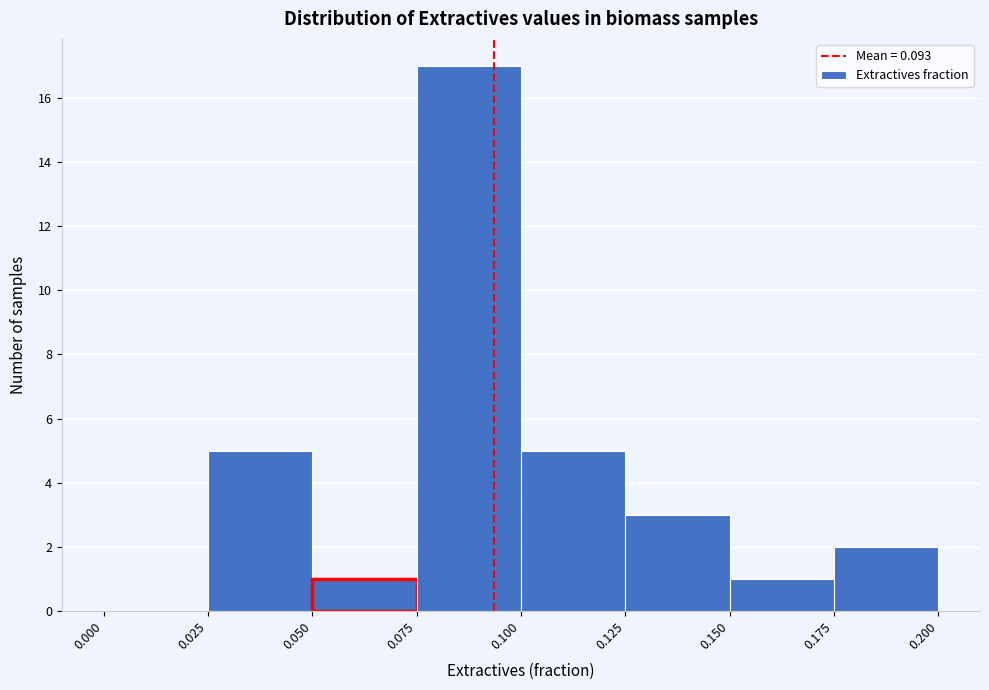

Over which range of the x-axis is the bar tallest?

0.075 to 0.100